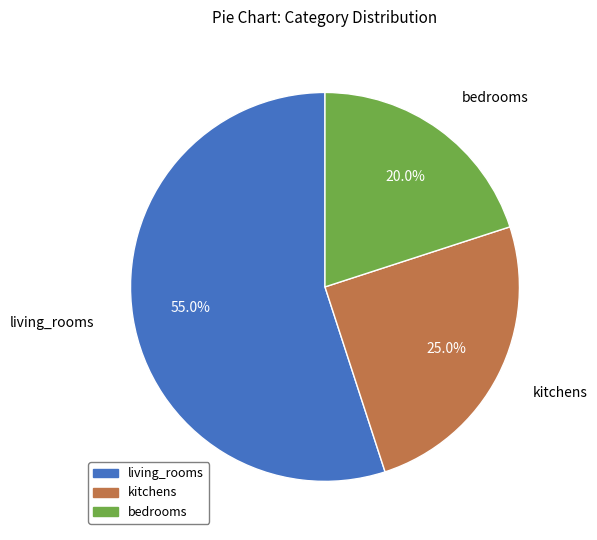

Between kitchens and living_rooms, which is larger?

living_rooms